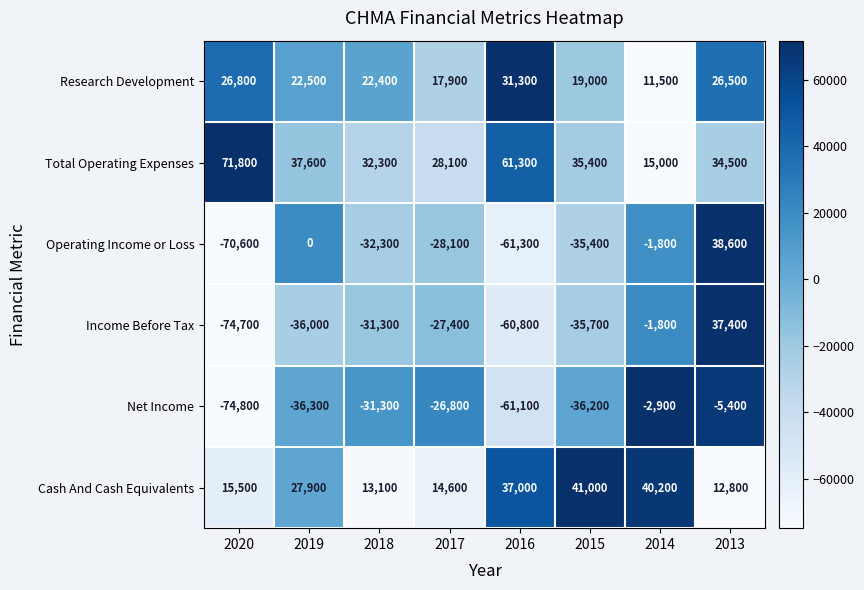

What is the average value of the Net Income series?

-34350